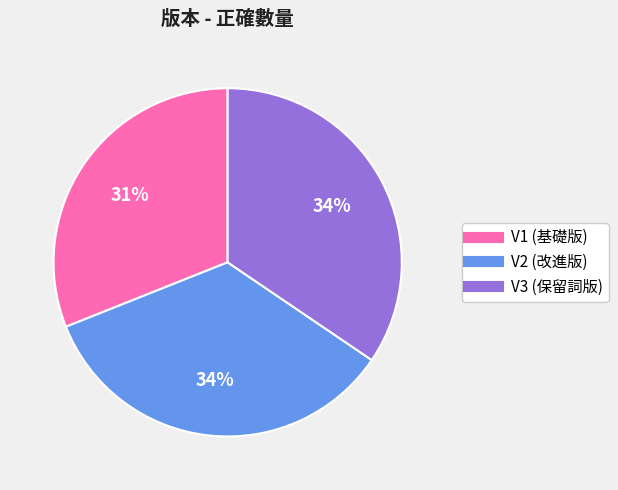

The V3 (保留詞版) slice represents 34% of the pie. True or false?

True